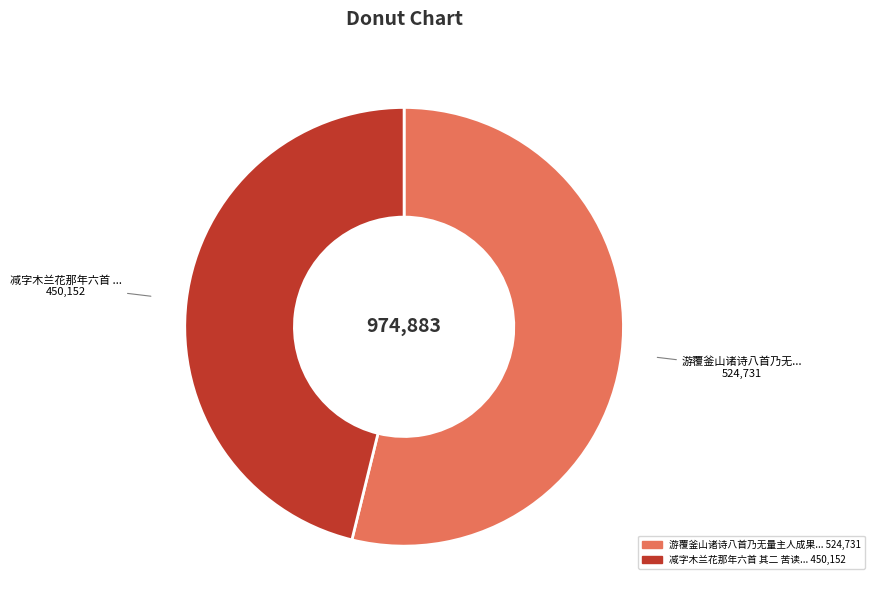

Is there a majority slice in this chart?

Yes